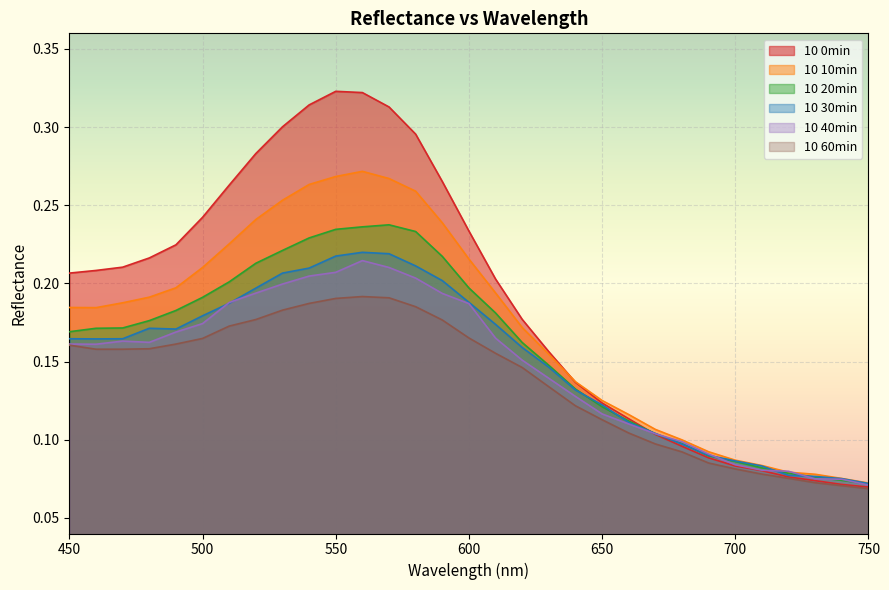

How many lines are shown in the chart?

6